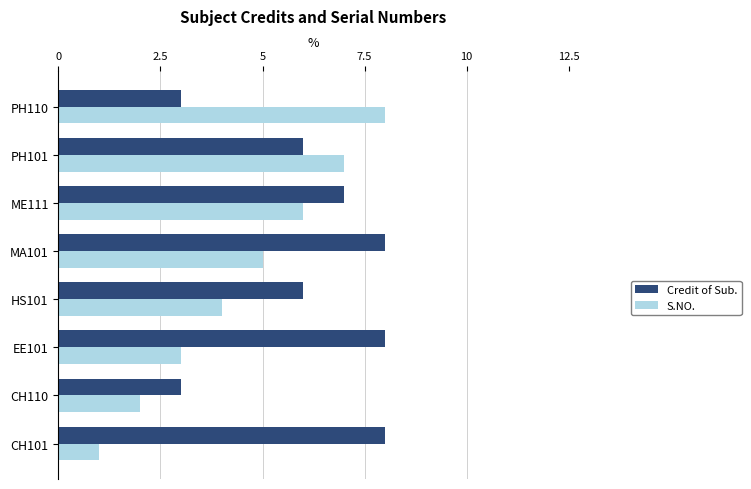

Which series has the largest total across all categories?

Credit of Sub.